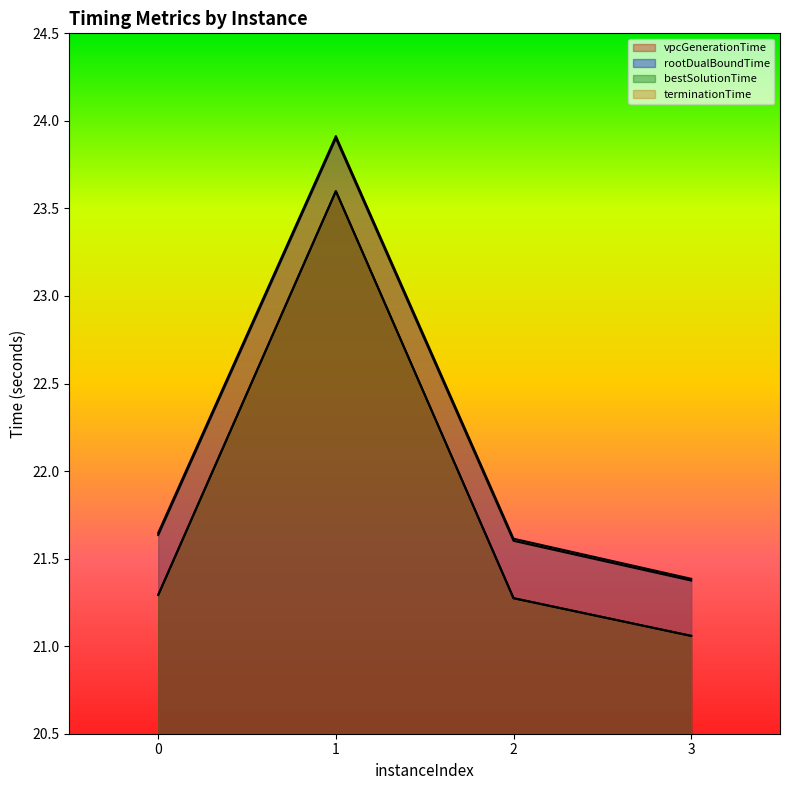

What is the value of the vpcGenerationTime point at the 4th from the left?

21.1